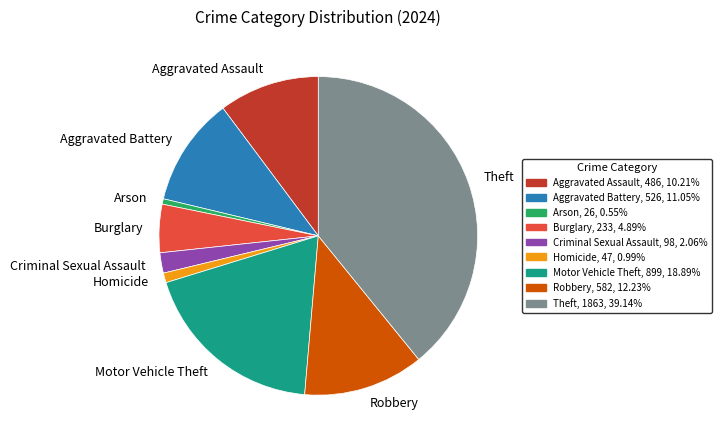

Is Criminal Sexual Assault the majority of the pie?

No